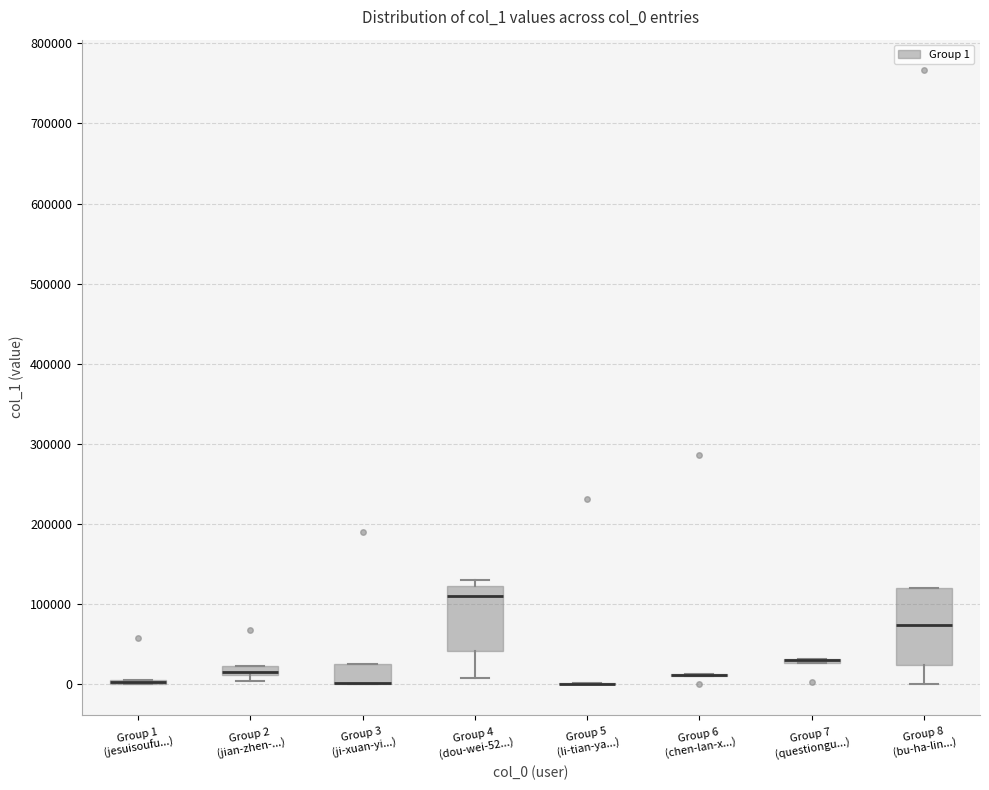

Which box is the tallest, from its lower edge to its upper edge?

Group 8 (bu-ha-lin...)